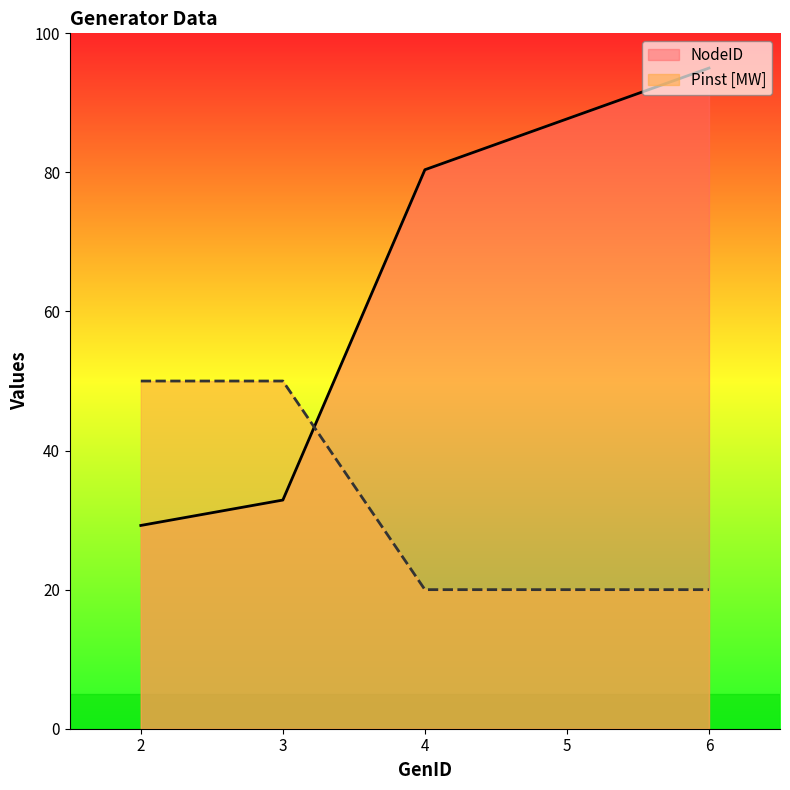

Where is NodeID nearest to the value 62?

4